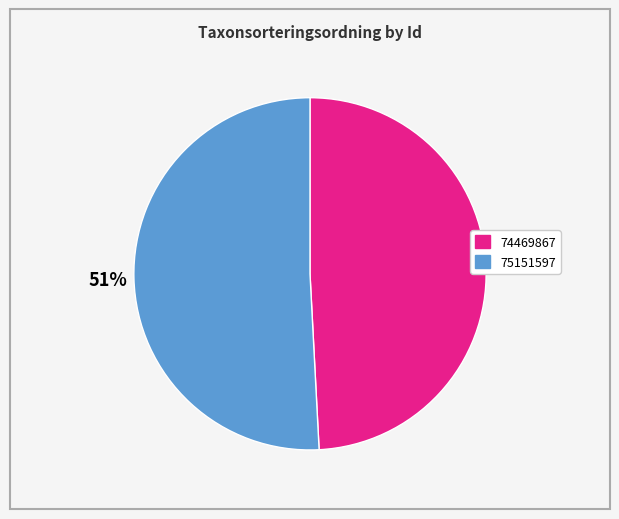

Between 75151597 and 74469867, which is larger?

75151597